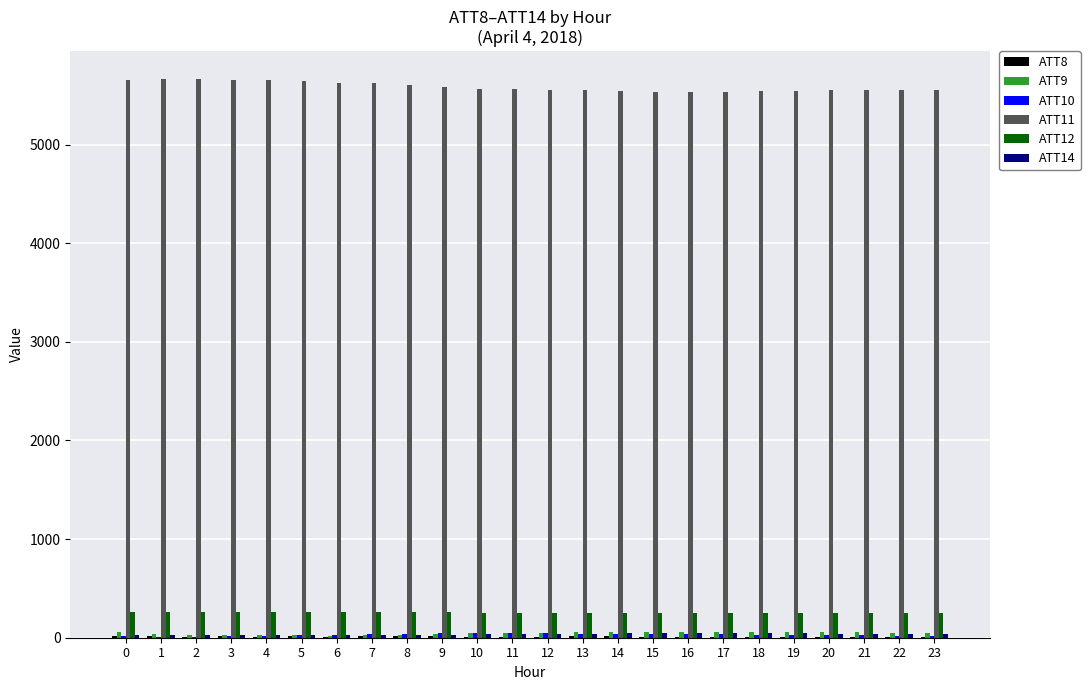

What is the maximum value for ATT12?

260.3